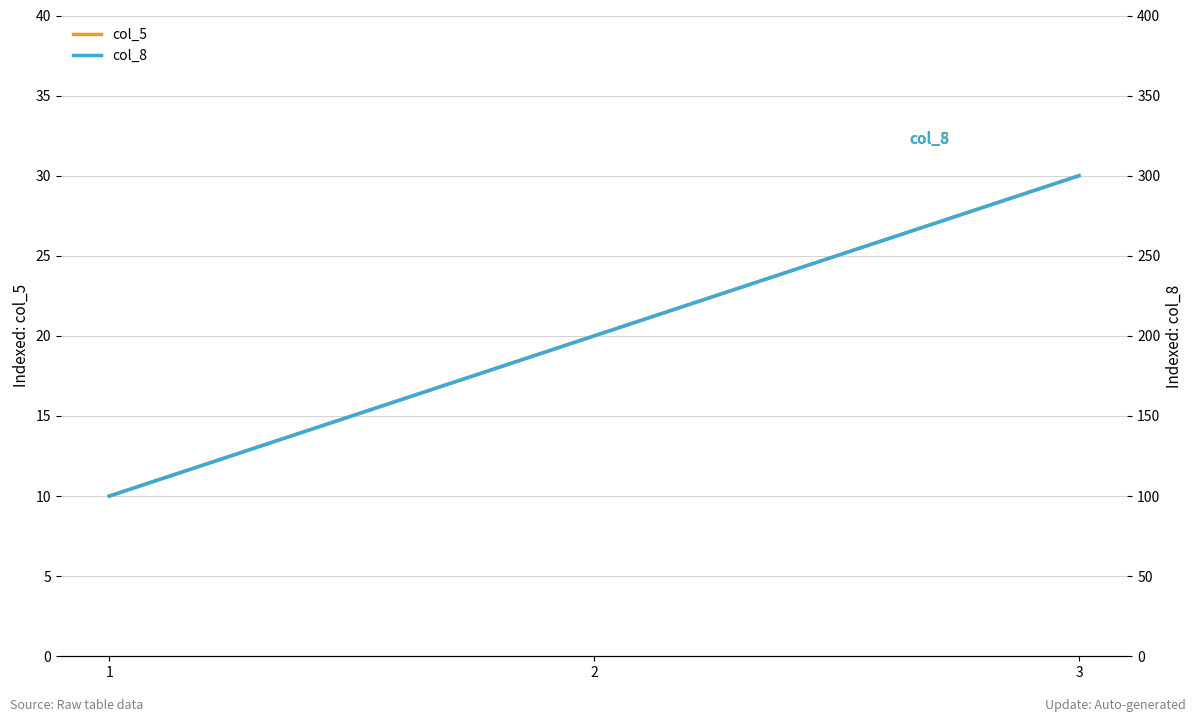

What is the sum of all col_8 values?

600